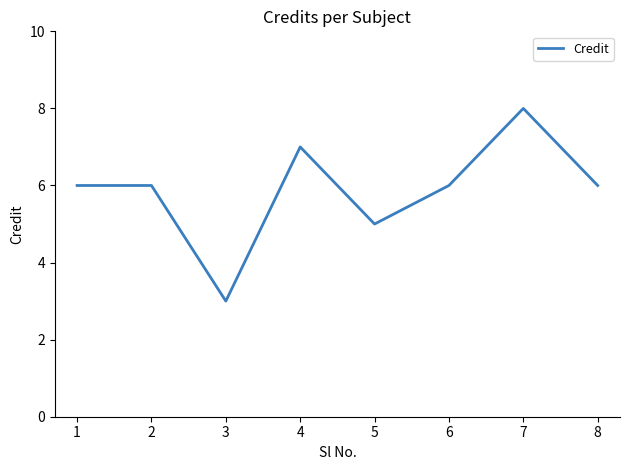

Is it true that the value at 6 is 4?

False